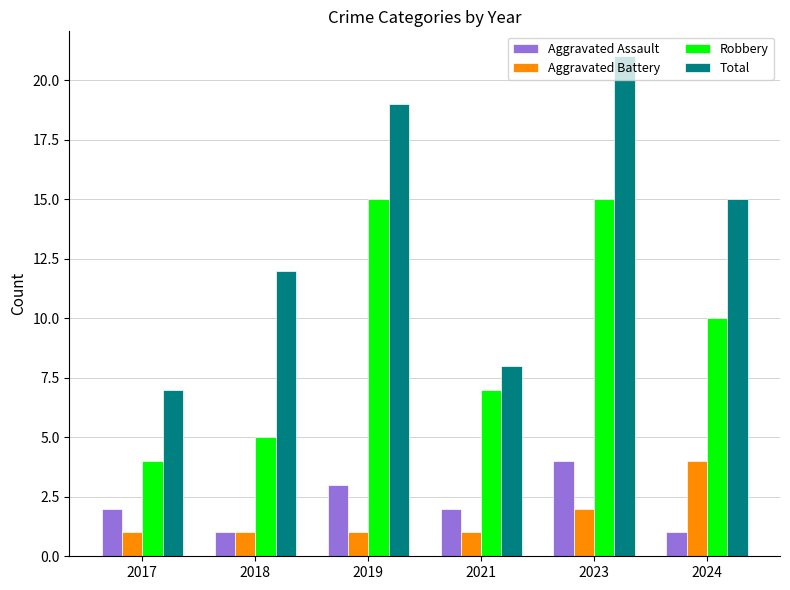

Where does the Total series first go above 15?

2019